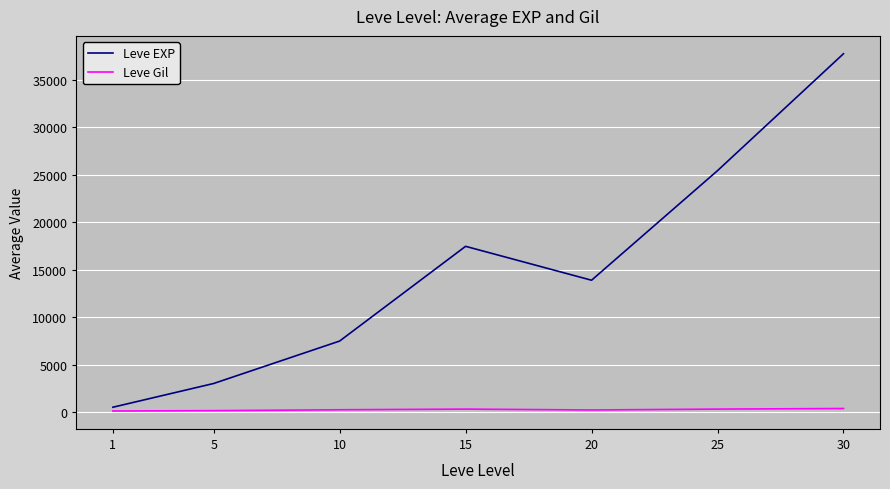

At which category is the sum across all series the highest?

30